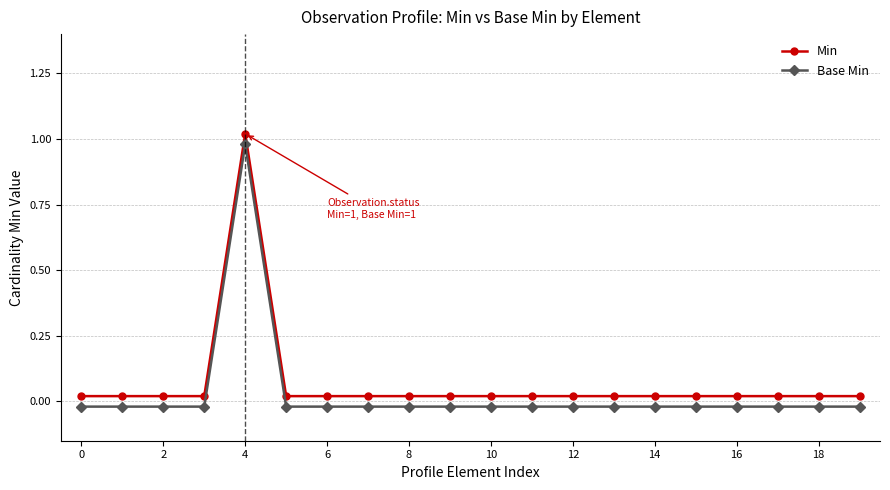

Reading left to right, list all the values displayed in this chart.

Min: 0.0	0.0	0.0	0.0	1.0	0.0	0.0	0.0	0.0	0.0	0.0	0.0	0.0	0.0	0.0	0.0	0.0	0.0	0.0	0.0
Base Min: -0.0	-0.0	-0.0	-0.0	1.0	-0.0	-0.0	-0.0	-0.0	-0.0	-0.0	-0.0	-0.0	-0.0	-0.0	-0.0	-0.0	-0.0	-0.0	-0.0